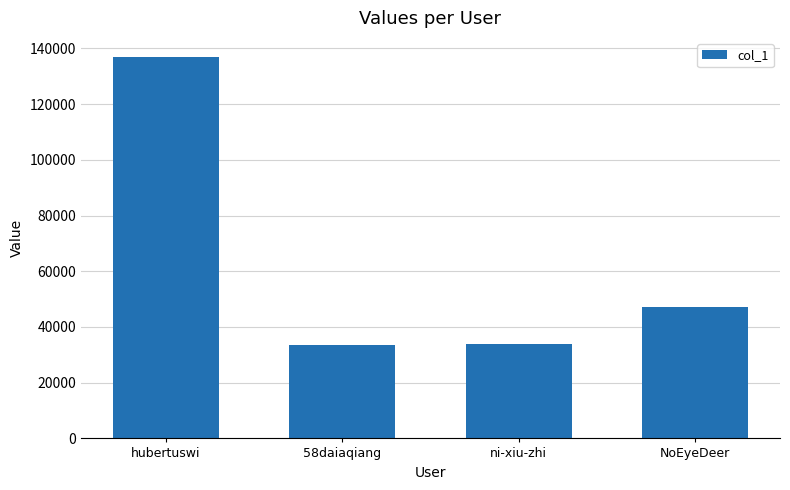

The value at NoEyeDeer is 30529. True or false?

False